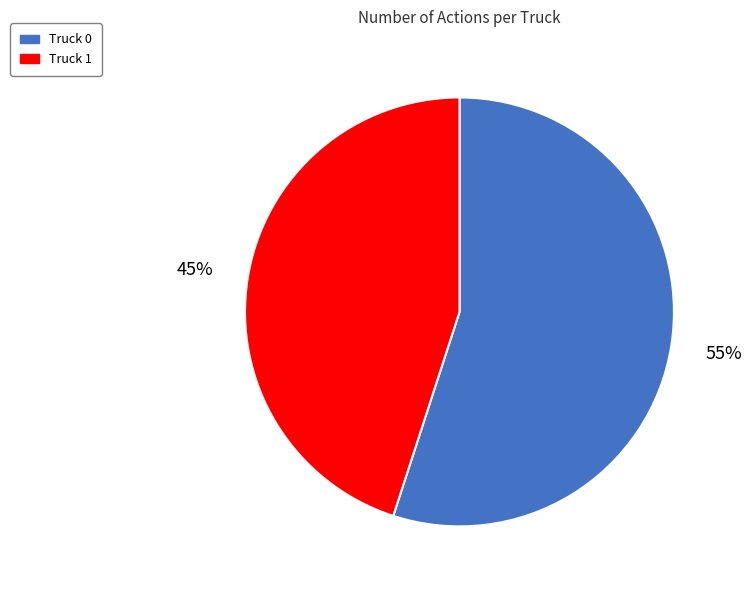

Is it true that Truck 1 is 57% of the pie?

False